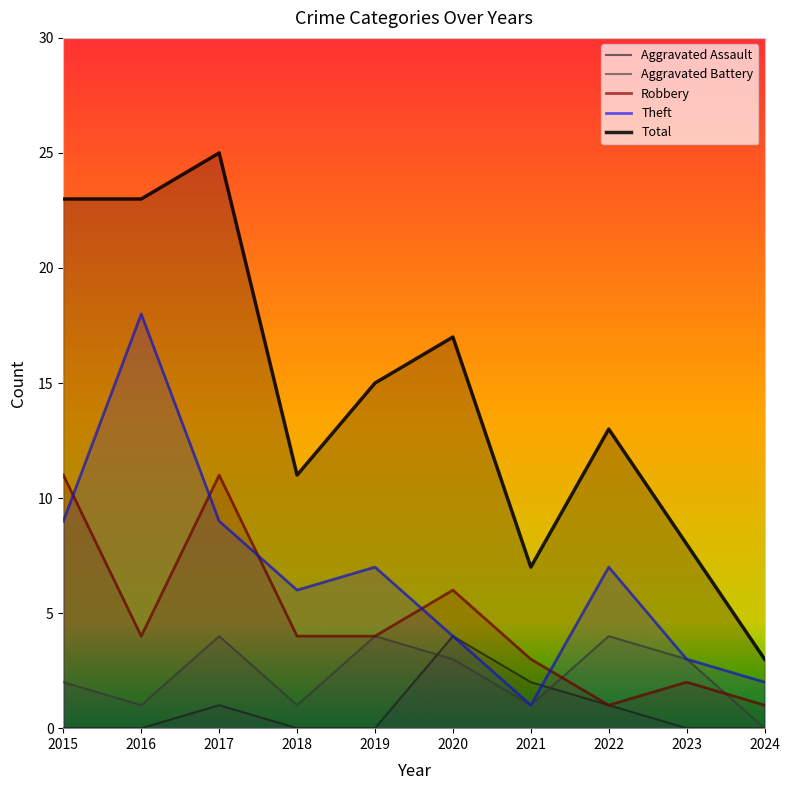

Which series has the largest total across all categories?

Total